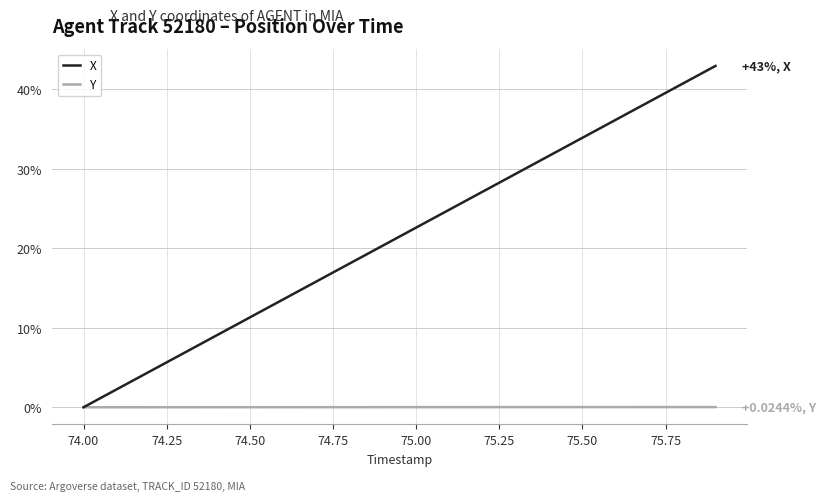

Which series has the widest spread of values?

X